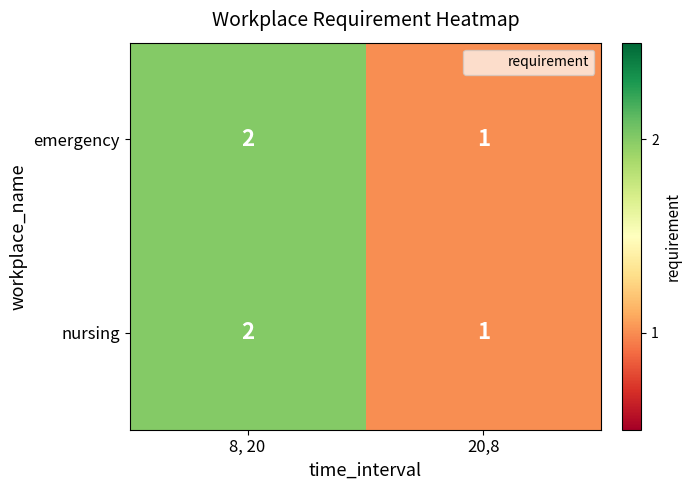

Rank the categories by emergency value from highest to lowest.

8, 20, 20,8